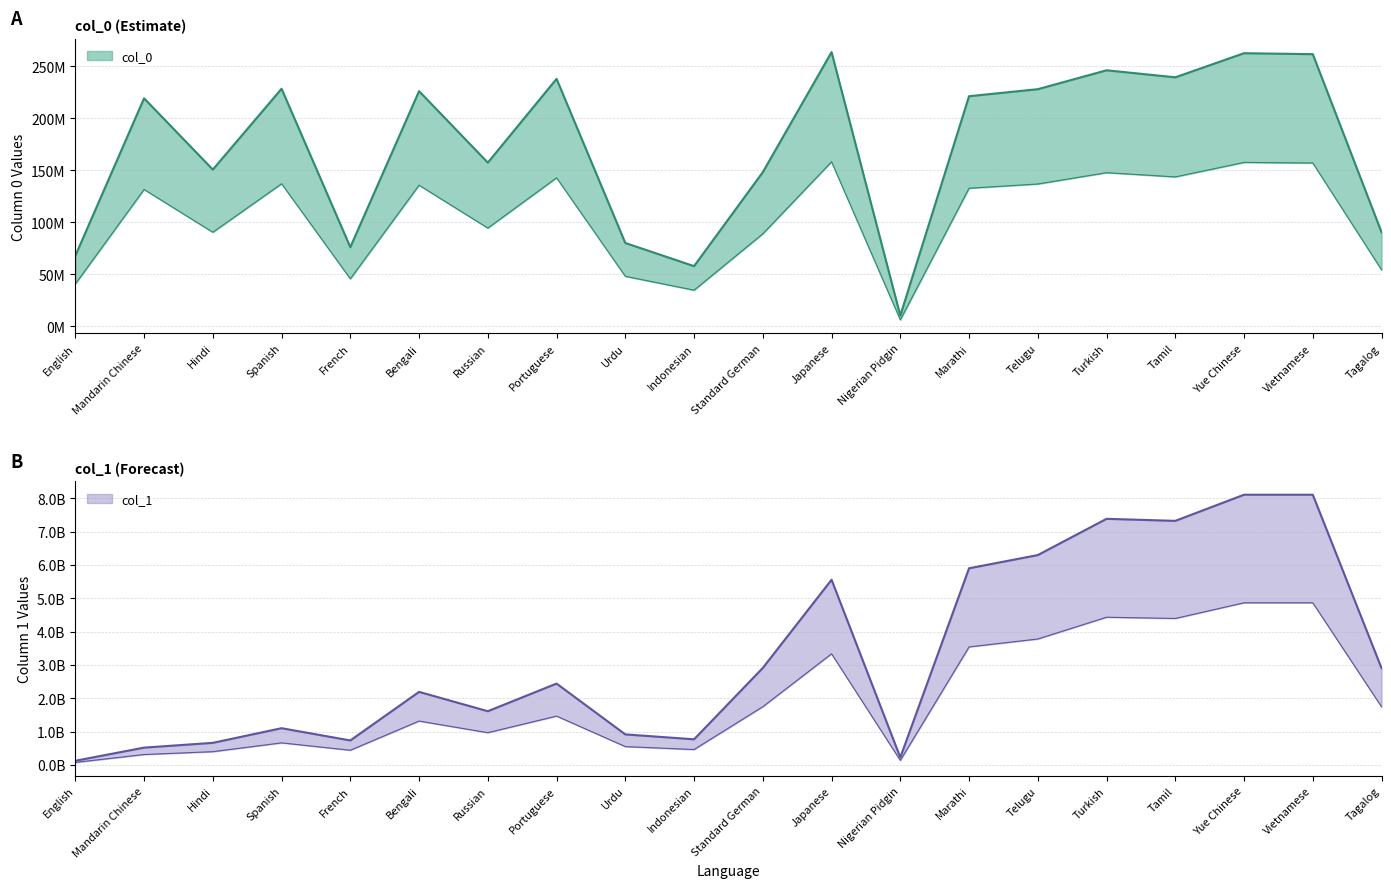

At which category does the chart reach its minimum across all series?

Nigerian Pidgin